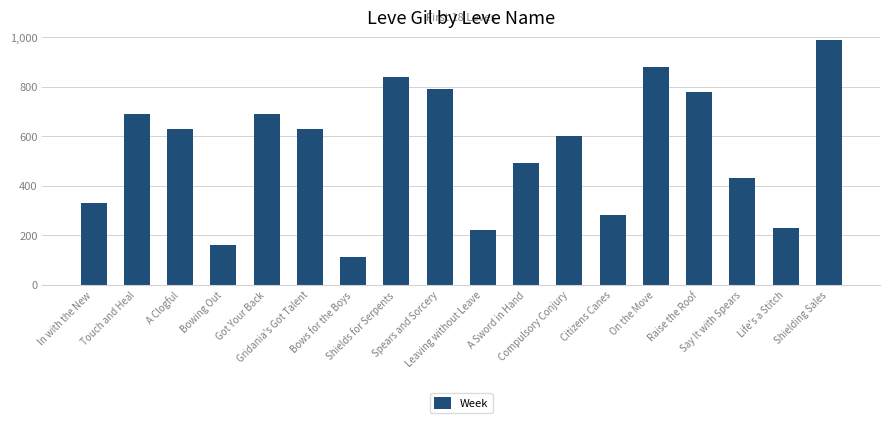

How many bars are there in total?

18